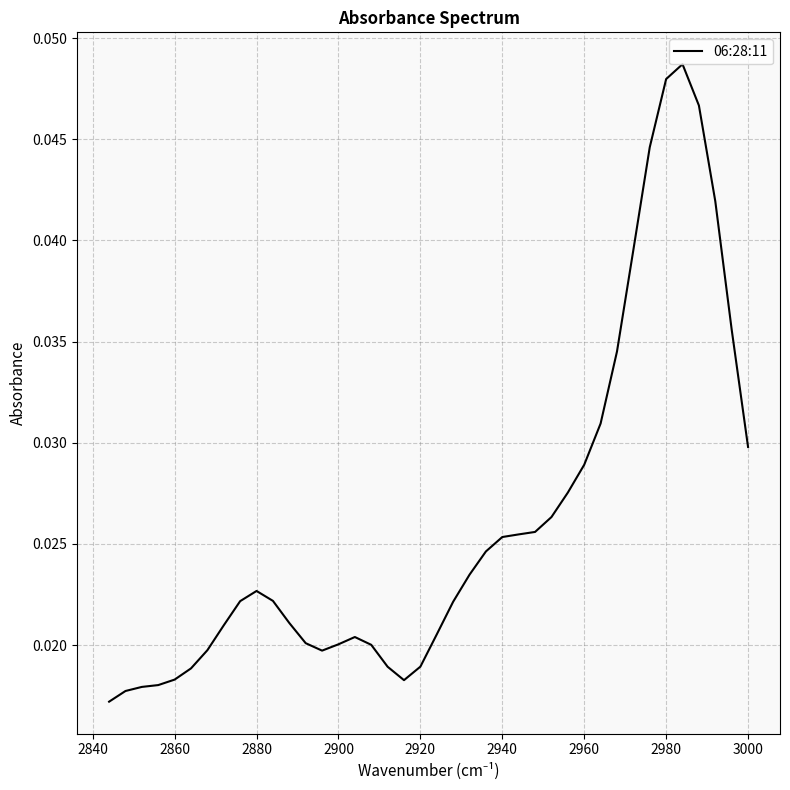

True or false: the data shows 0.0 at 12.

False